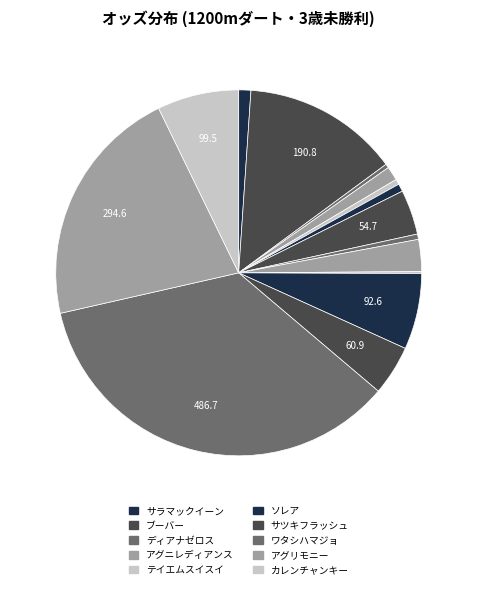

To the nearest percent, what is the difference between the largest and smallest slice percentages?

35%